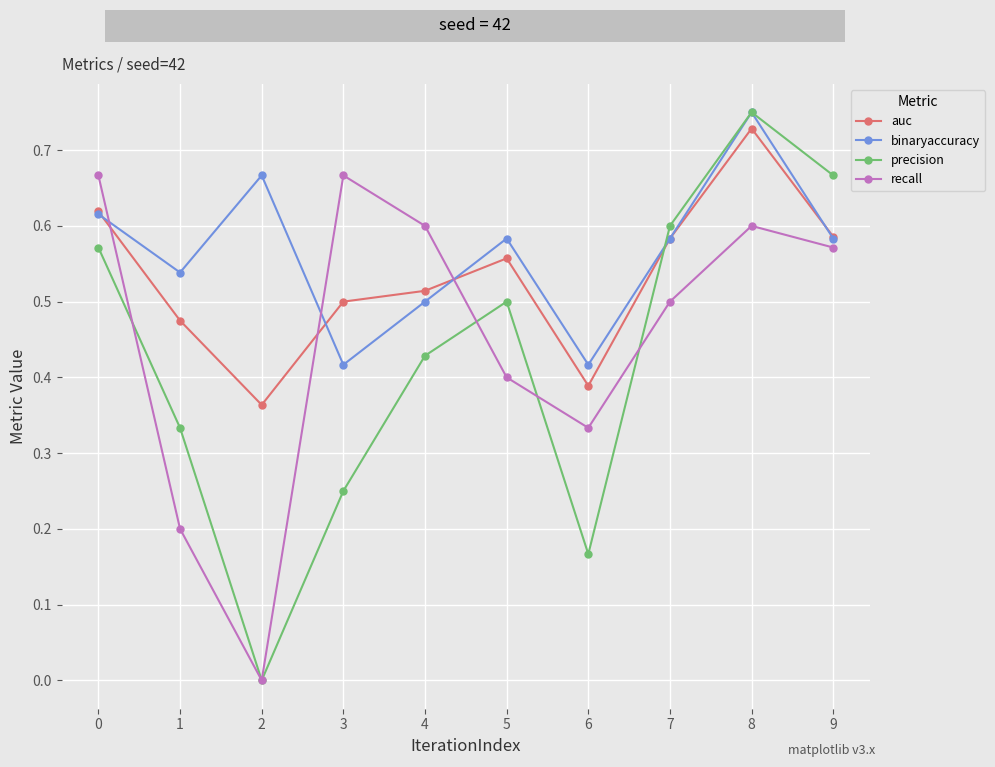

Rank the series by their average value, from highest to lowest.

binaryaccuracy, auc, recall, precision